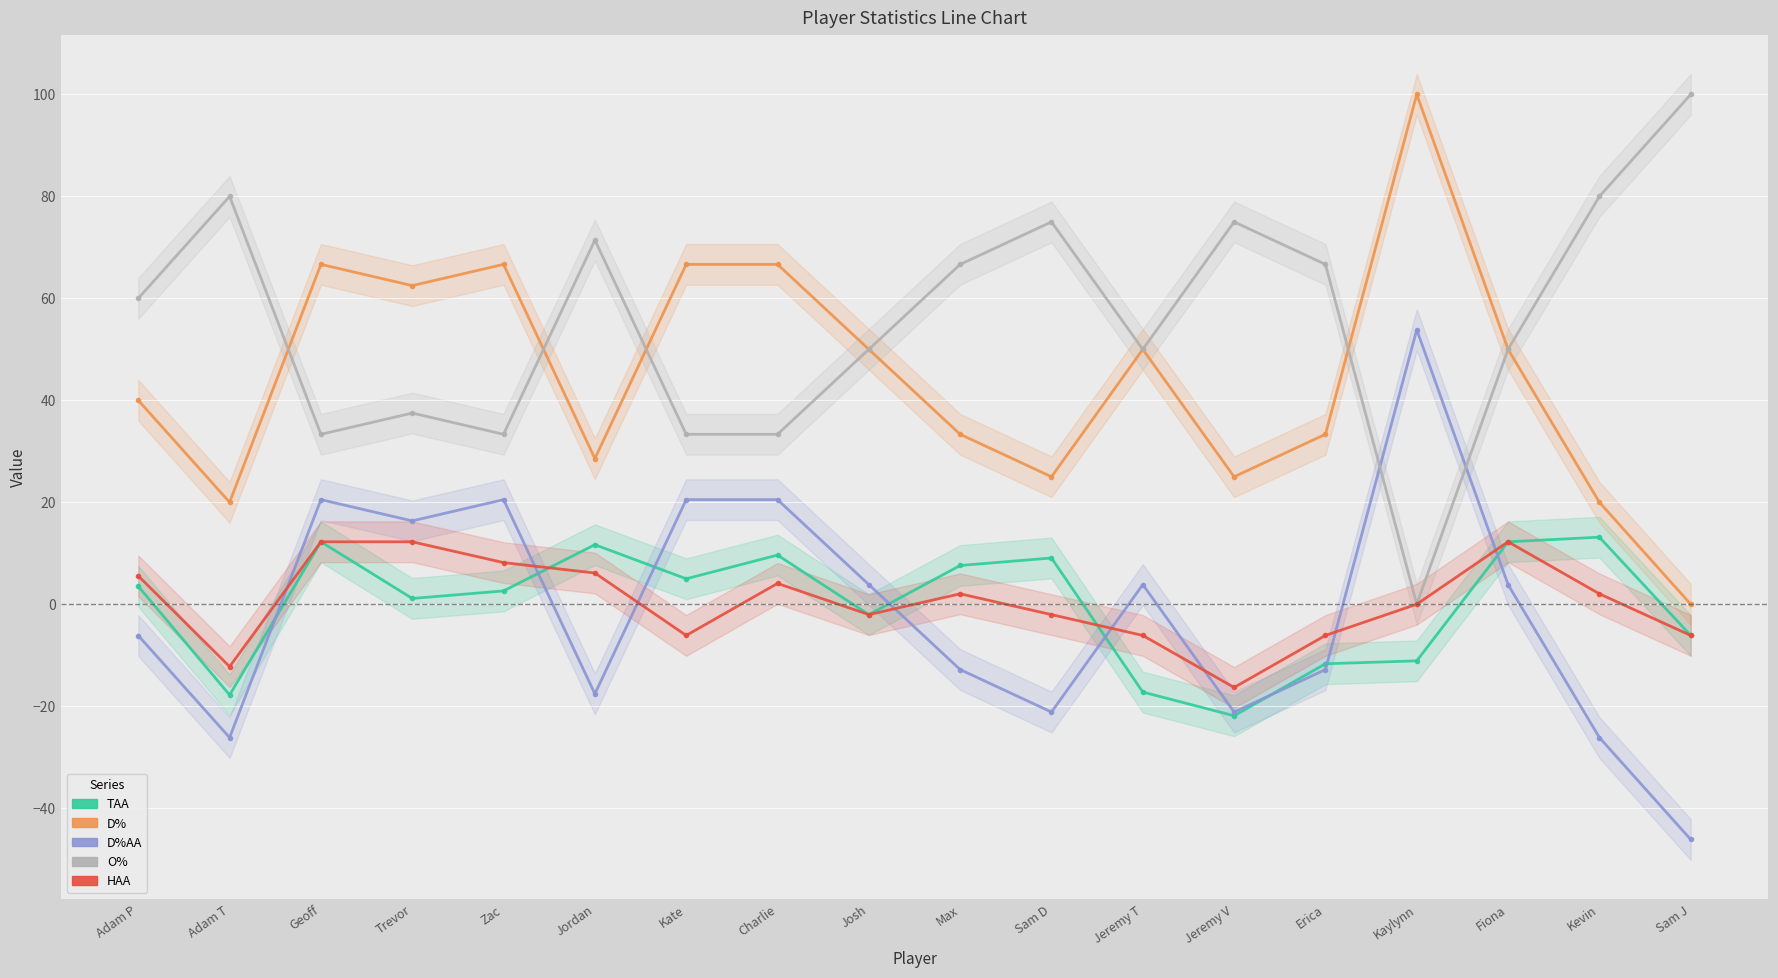

What is the smallest value displayed?

-46.2